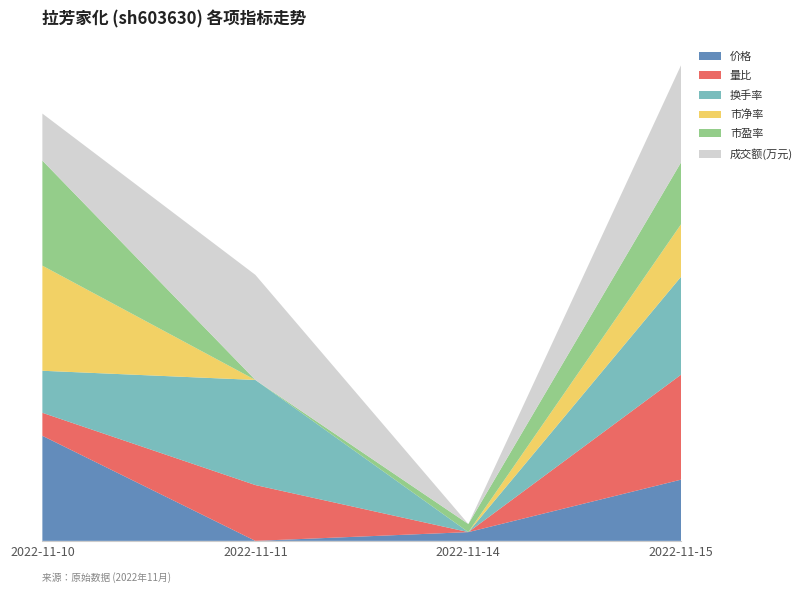

What are all the series names shown in the legend?

价格, 量比, 换手率, 市净率, 市盈率, 成交额(万元)